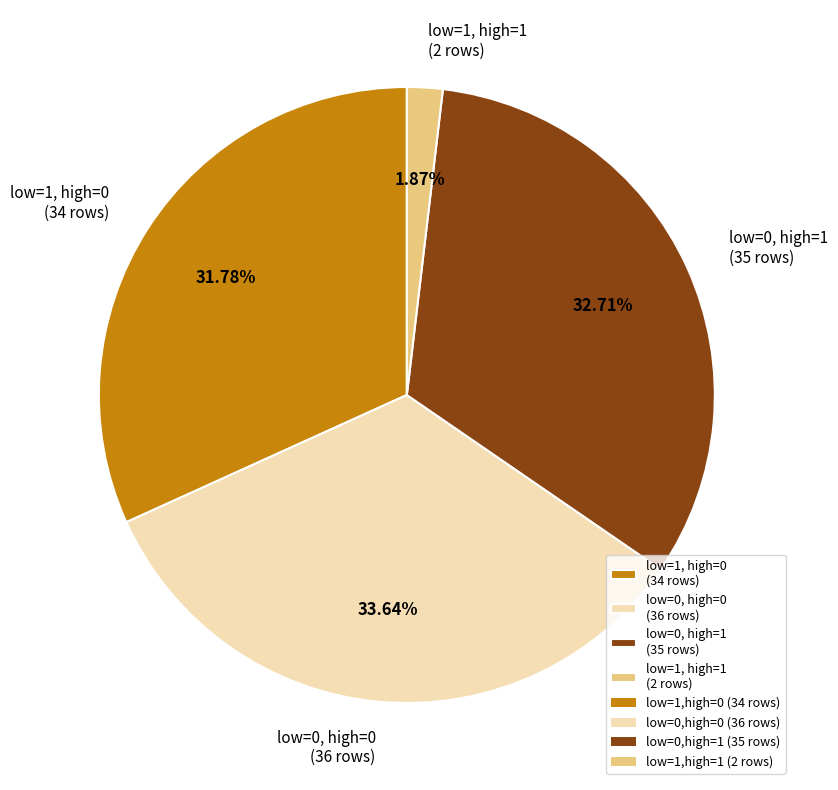

Which has a higher value, low=1, high=0 (34 rows) or low=0, high=1 (35 rows)?

low=0, high=1 (35 rows)